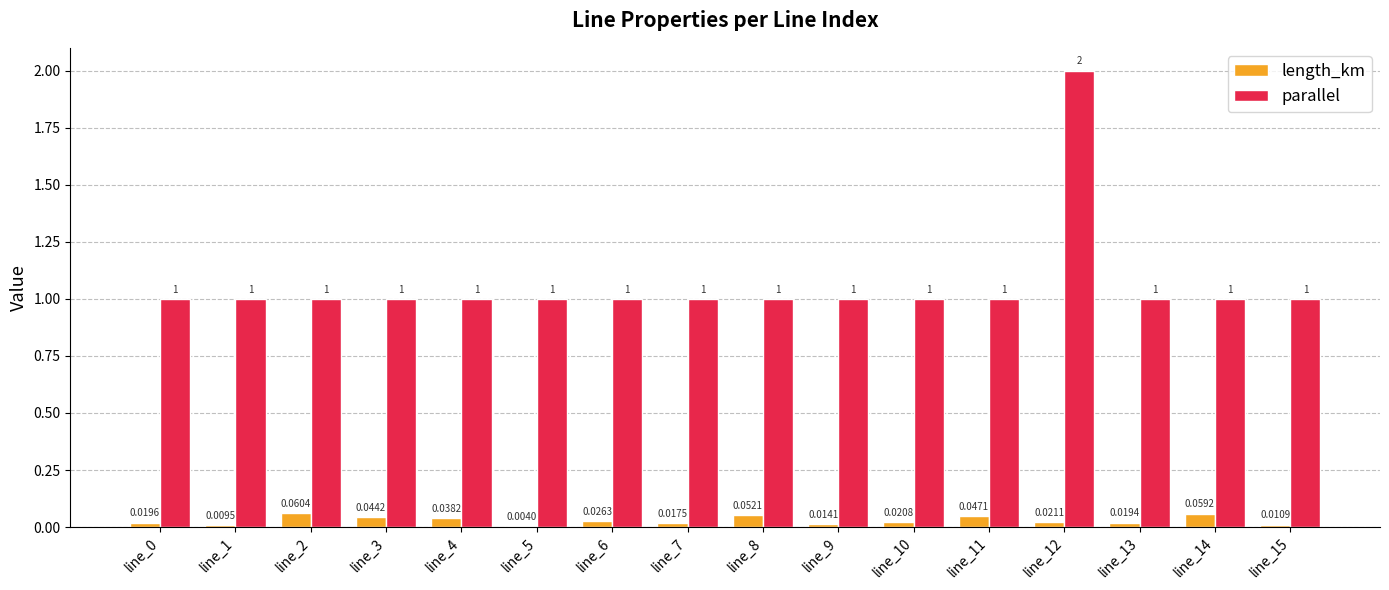

Is it true that parallel equals 1.6 at line_4?

False